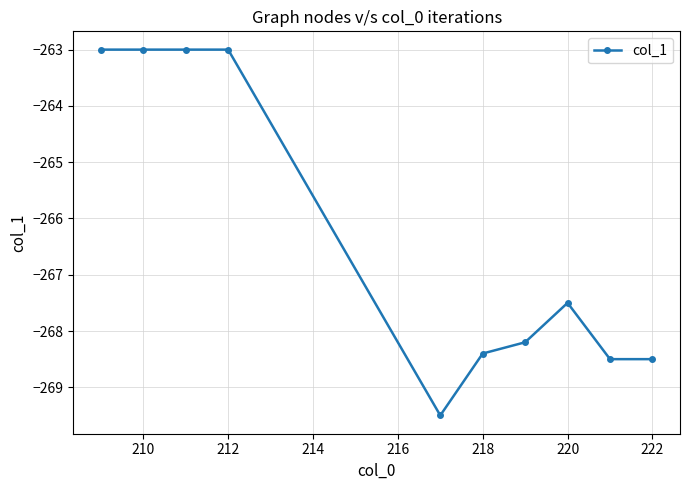

What is the value of the 6th point from the left?

-268.4